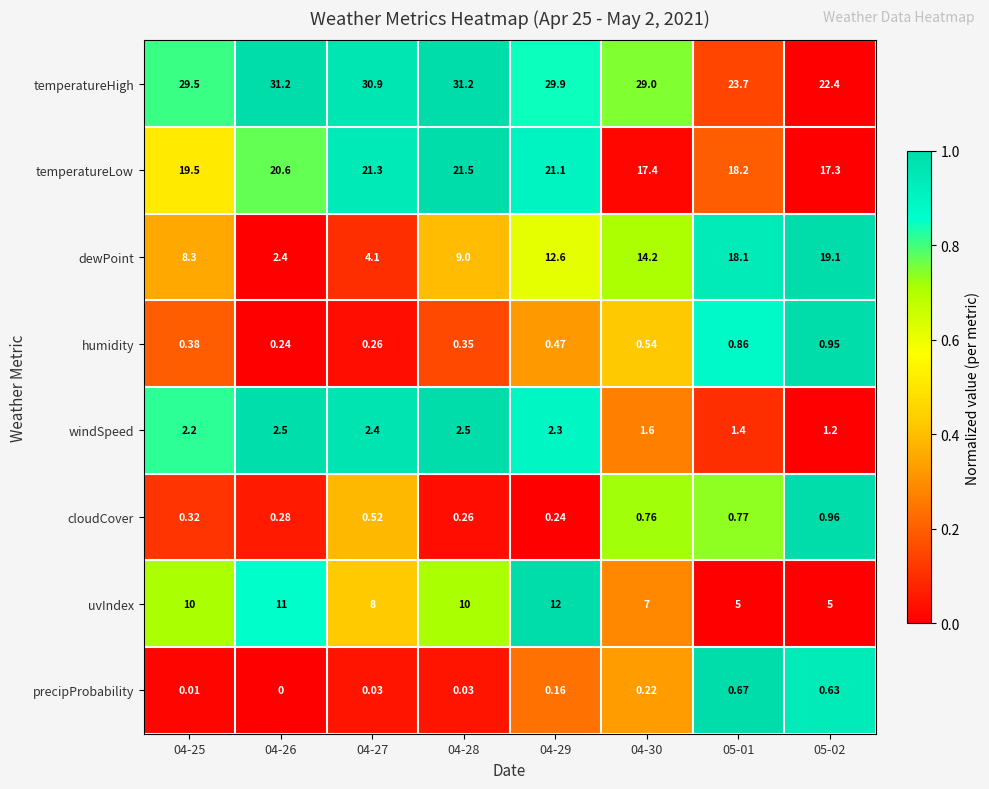

Rank the series by their maximum value, from highest to lowest.

temperatureHigh, temperatureLow, dewPoint, uvIndex, windSpeed, cloudCover, humidity, precipProbability